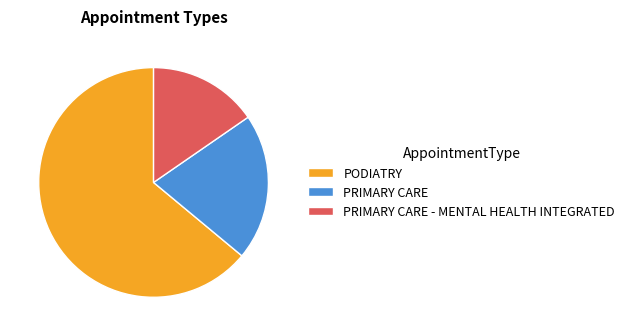

Do PRIMARY CARE and PODIATRY together represent more than half of the pie?

Yes